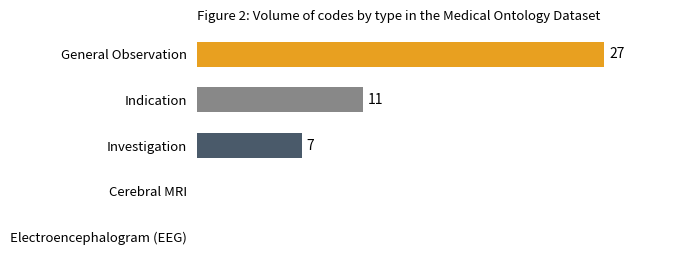

Which has a higher value, Cerebral MRI or General Observation?

General Observation